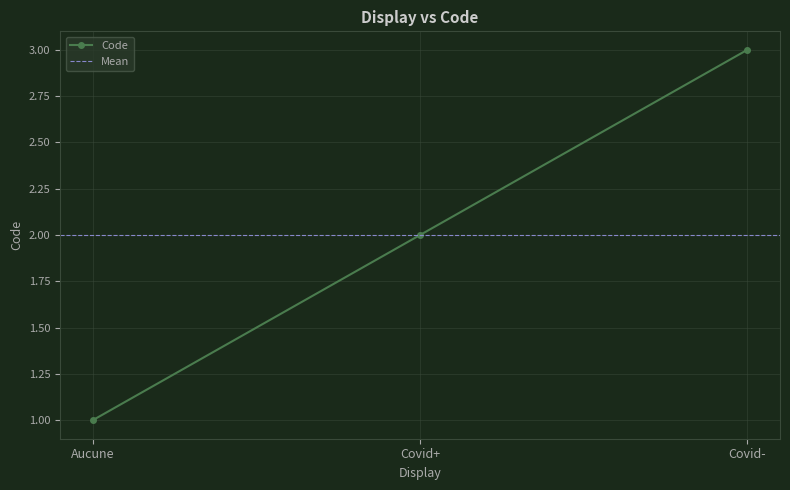

Is this an area chart (filled region under the line)?

No